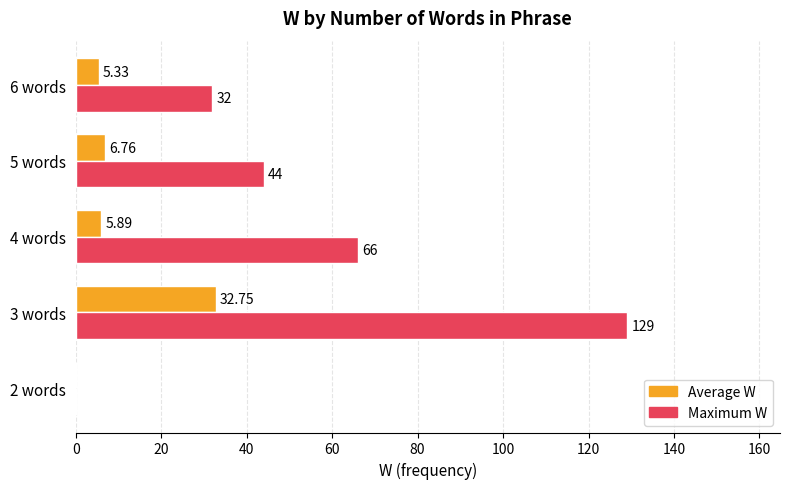

How many series are shown in this chart?

2